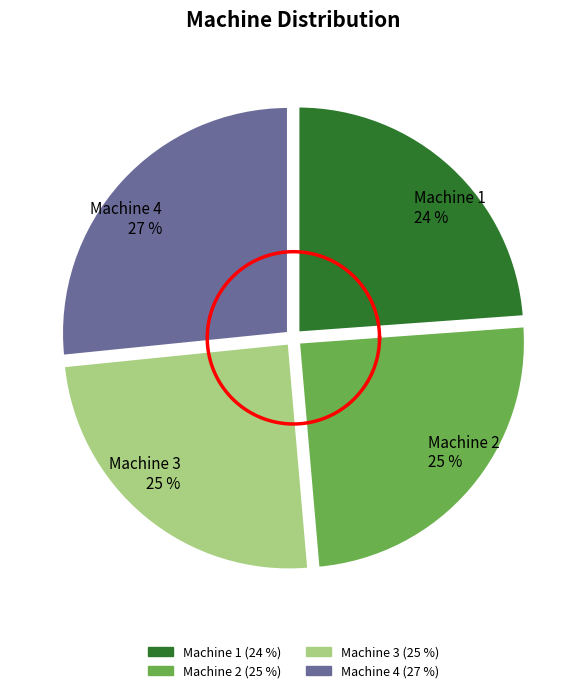

Rank the categories by value from lowest to highest.

Machine 1, Machine 2, Machine 3, Machine 4